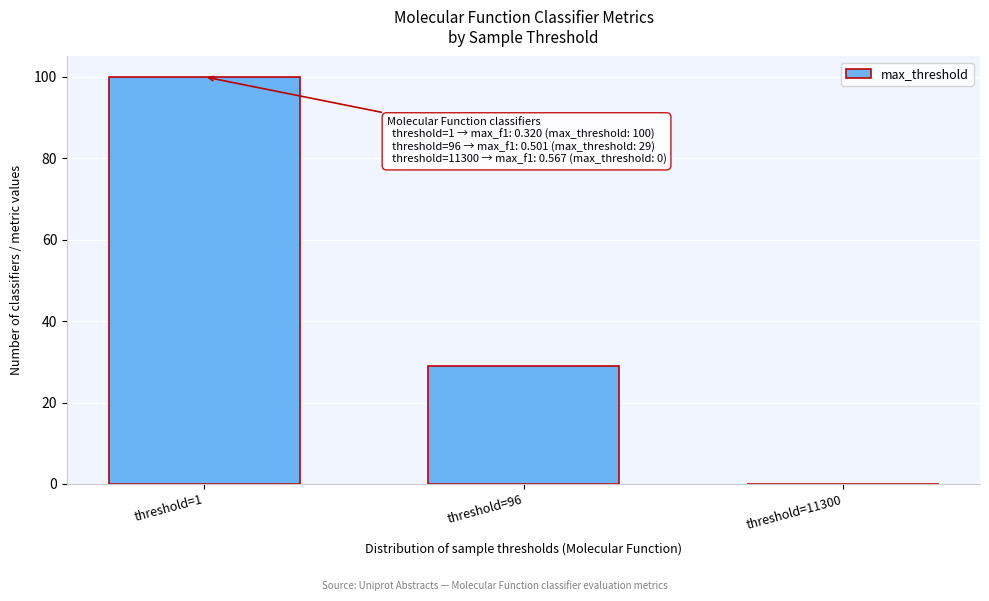

Reading left to right, what are all the values shown in this chart?

threshold=1=100	threshold=96=29	threshold=11300=0